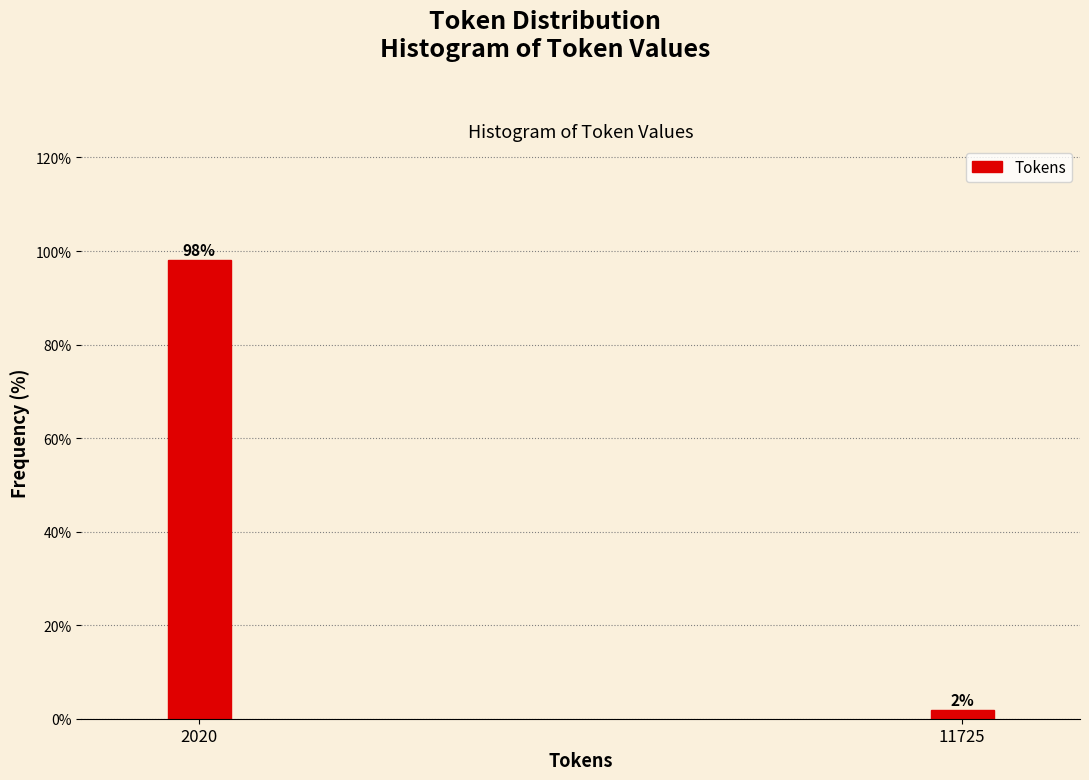

Between 2020 and 11725, which is larger?

2020